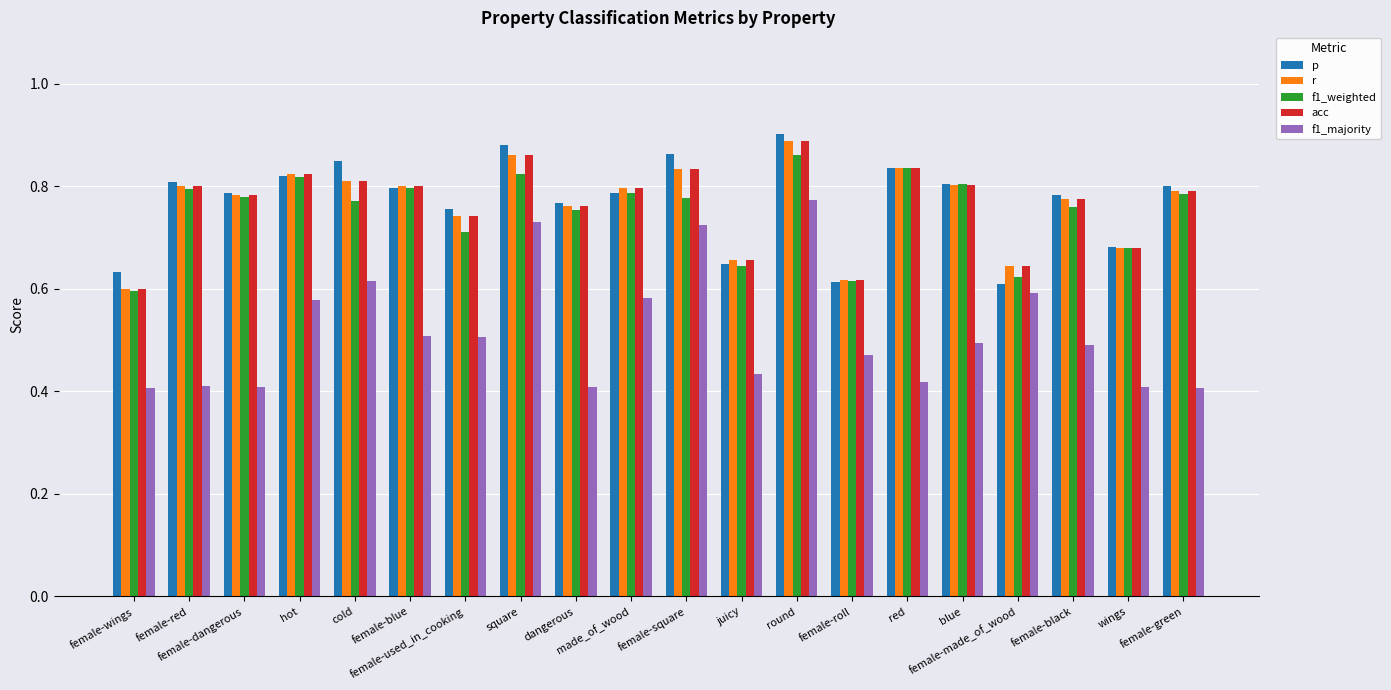

Which series changed the most between hot and red?

f1_majority